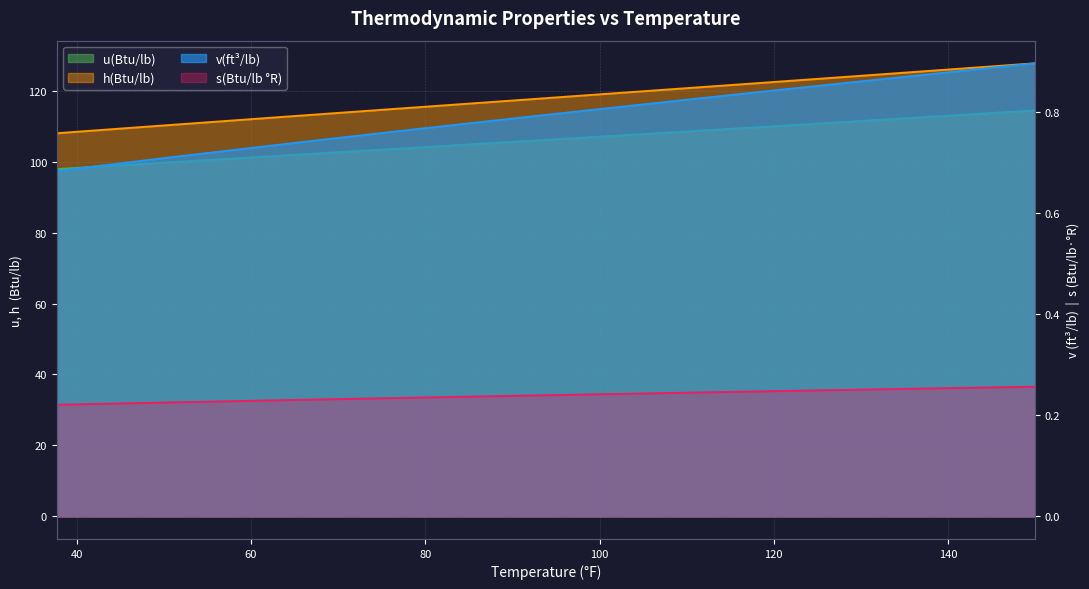

True or false: s(Btu/lb °R) has a value of 0.2 at 80.

True